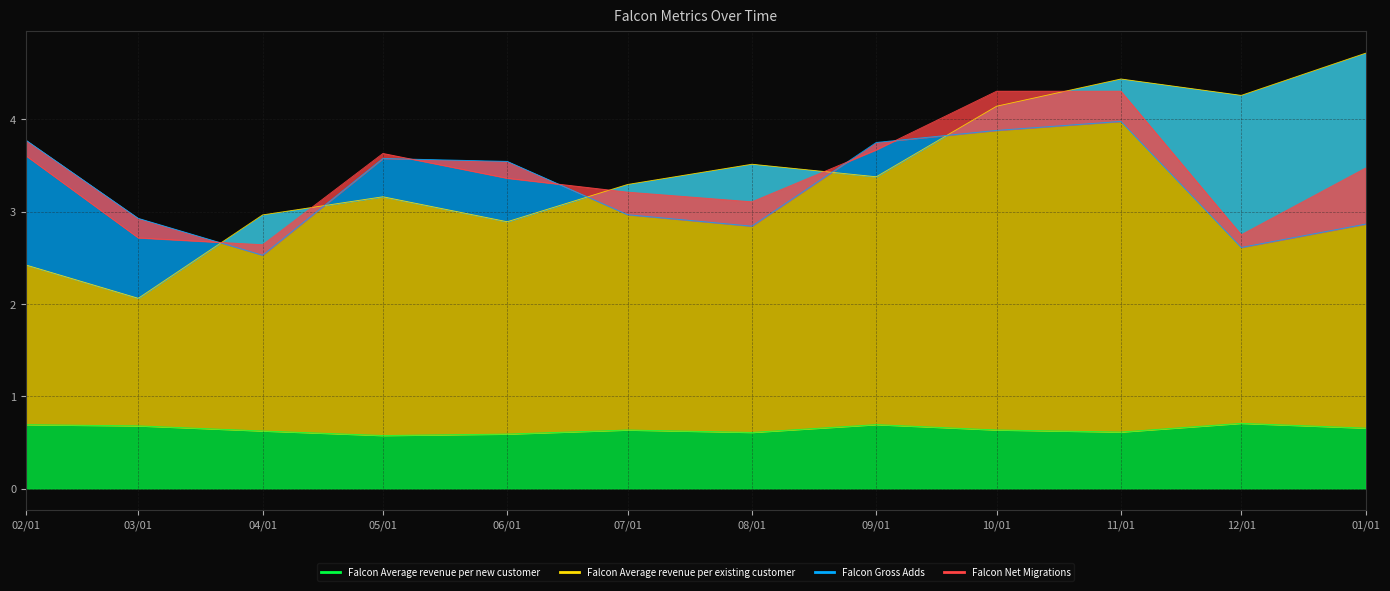

True or false: Falcon Average revenue per existing customer and Falcon Average revenue per new customer intersect in this chart.

False